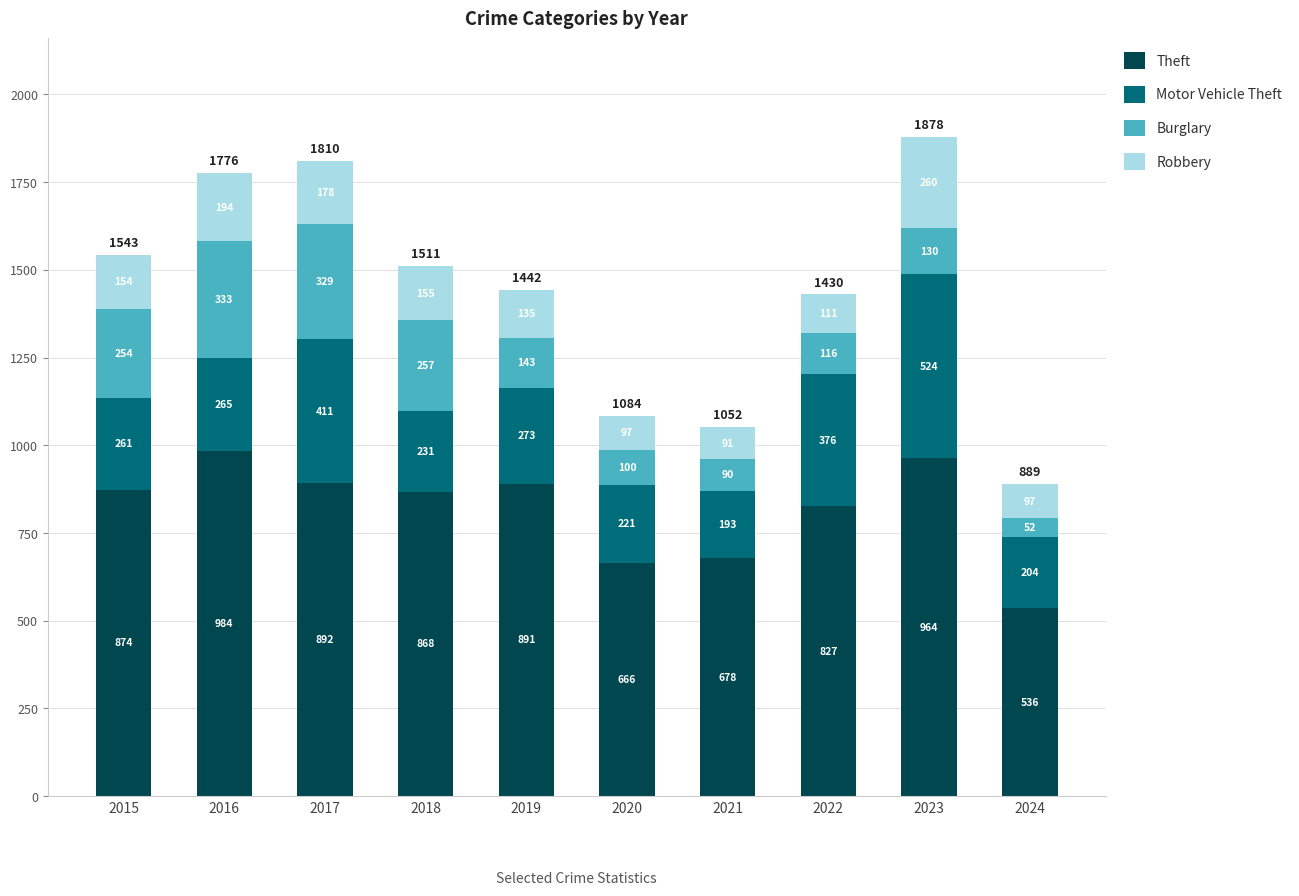

What is the difference between the second highest and minimum values in the Theft series?

428